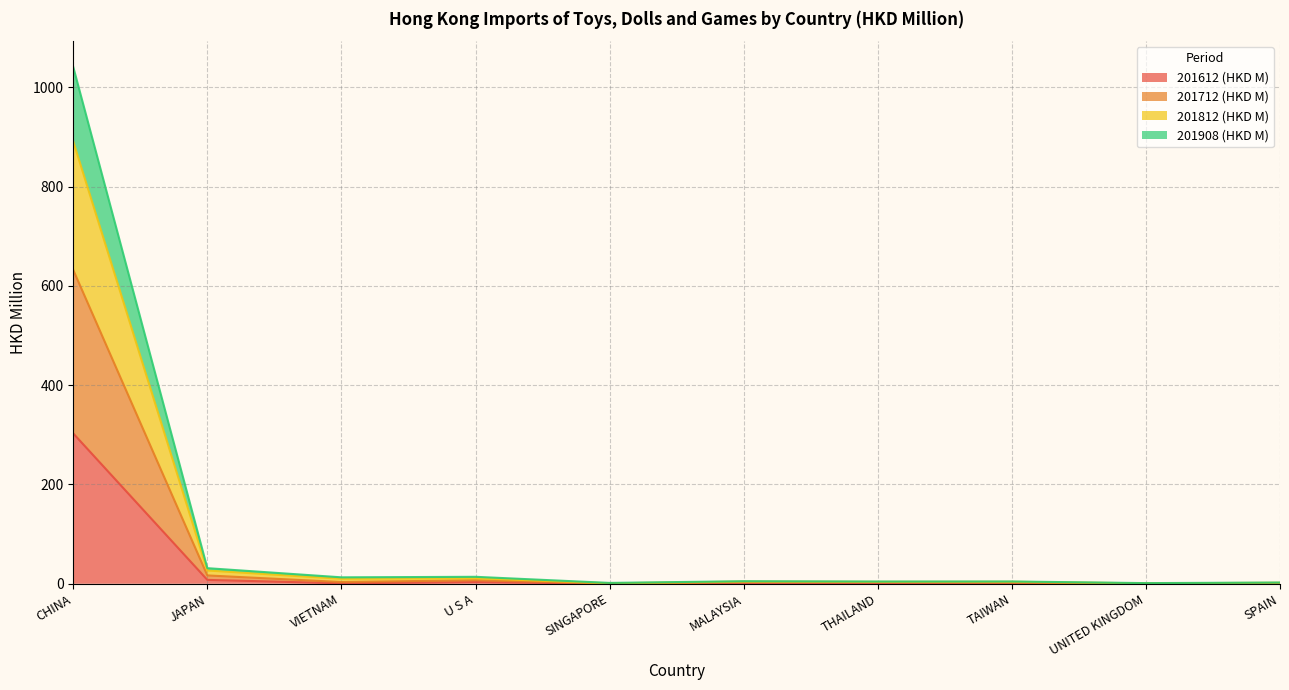

What is the total value across all series at U S A?

14.0